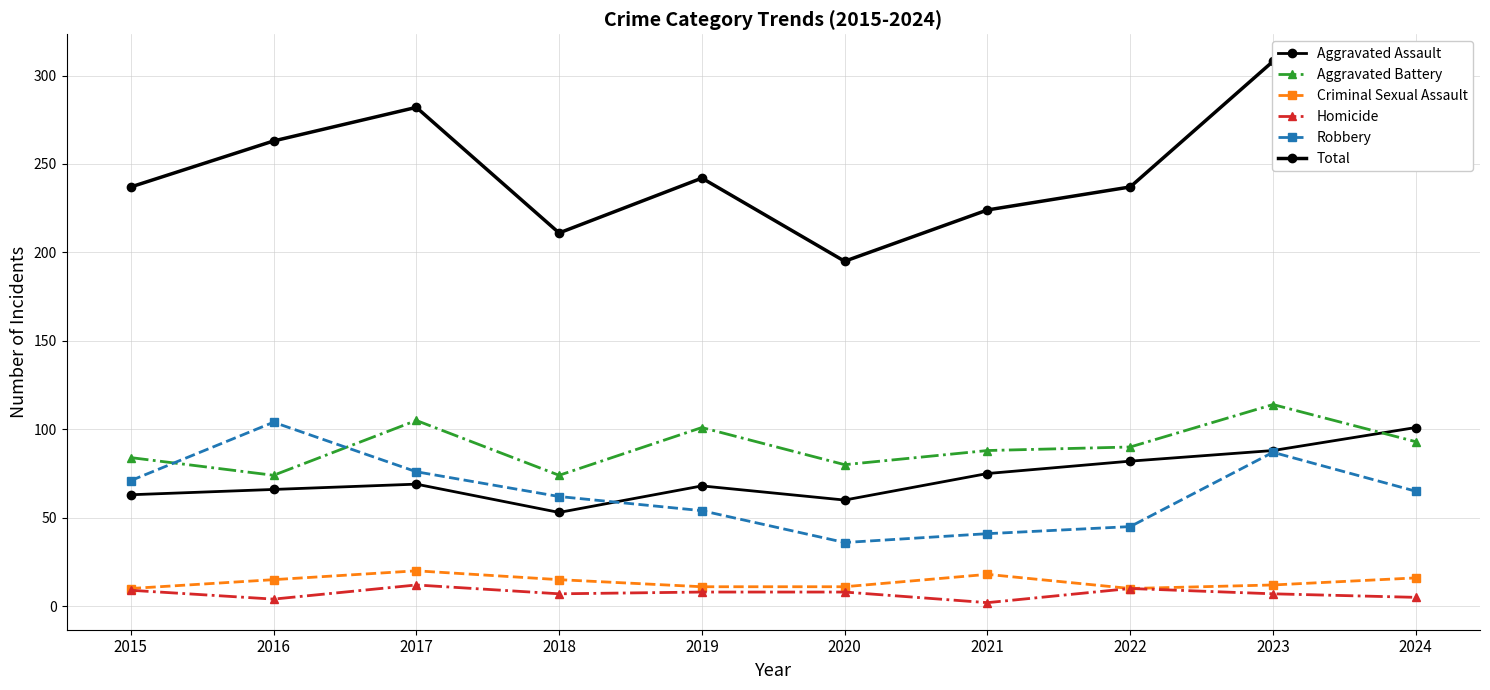

What value does the Total series have at 2023?

308